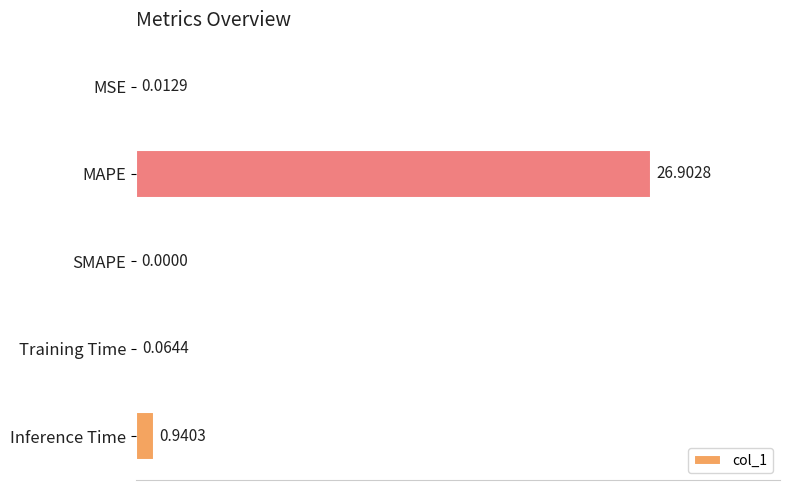

Where is the data nearest to the value 13?

Inference Time